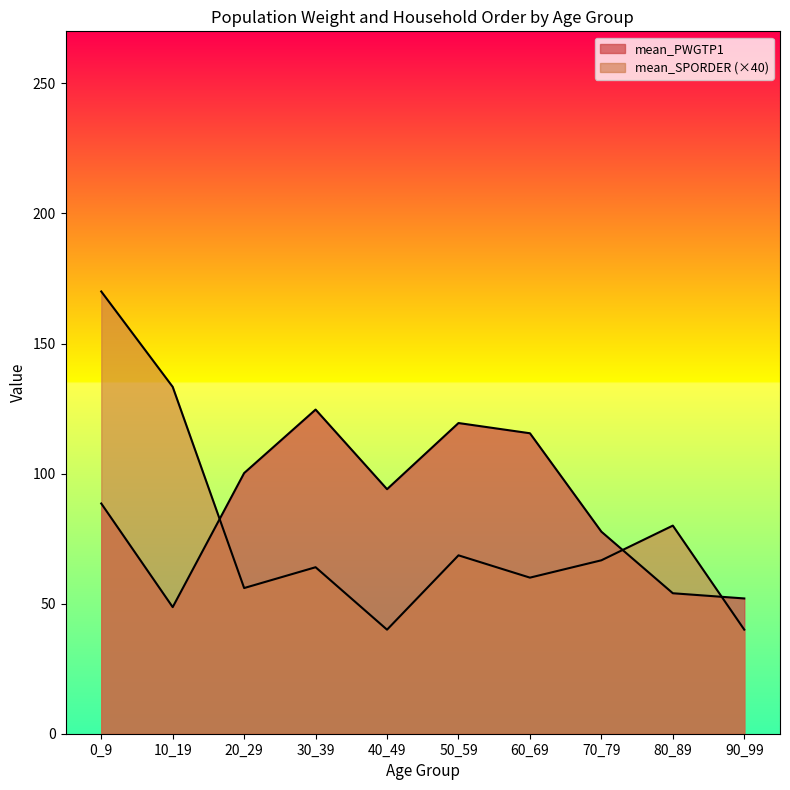

What is the value of the mean_SPORDER point at the 3rd from the left?

2.3